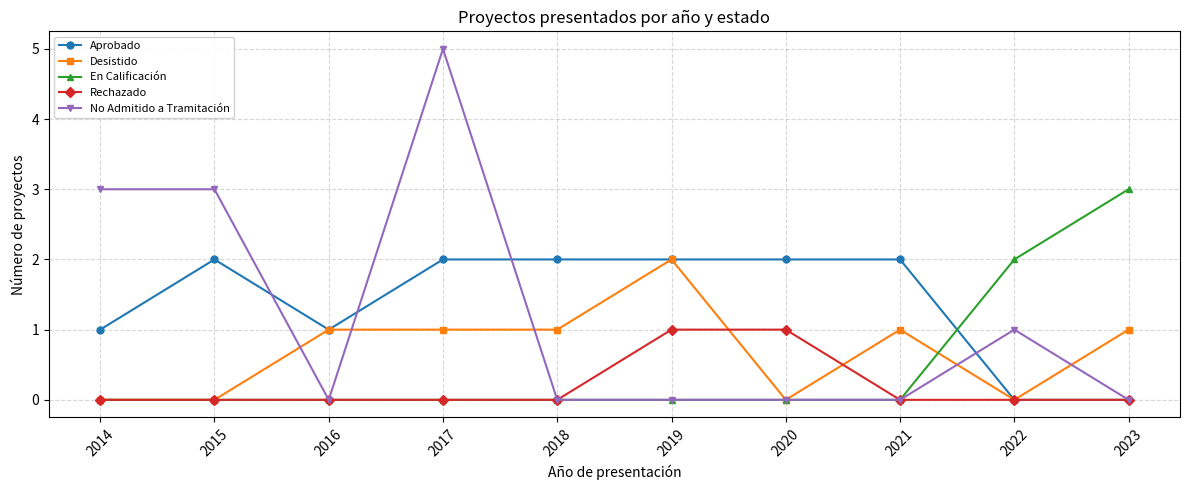

True or false: Desistido has a value of 1 at 2021.

True